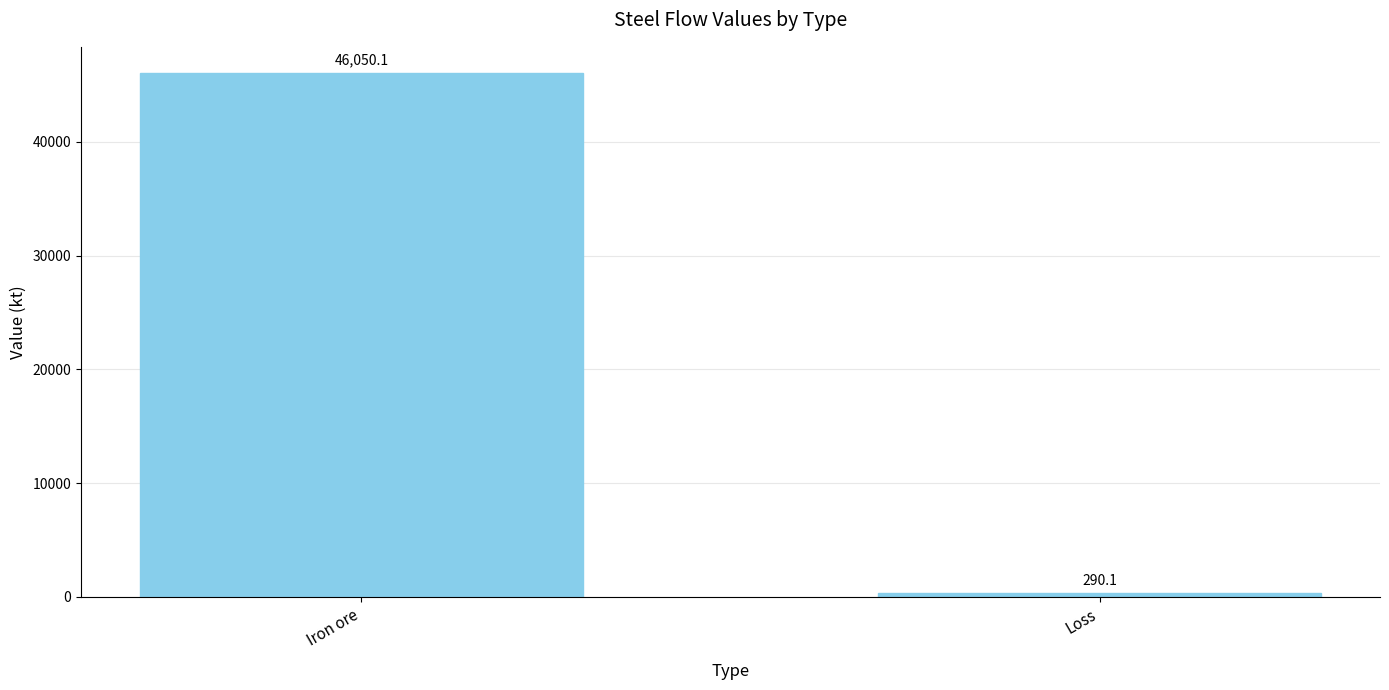

Rank the categories by value from lowest to highest.

Loss, Iron ore